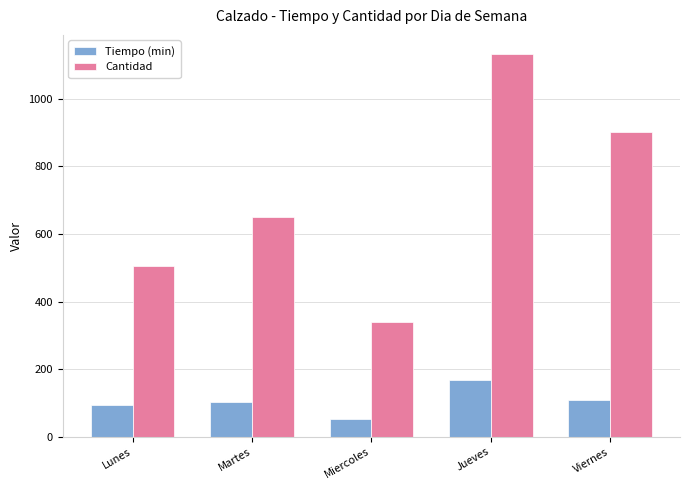

True or false: Cantidad has a value of 505.0 at Lunes.

True